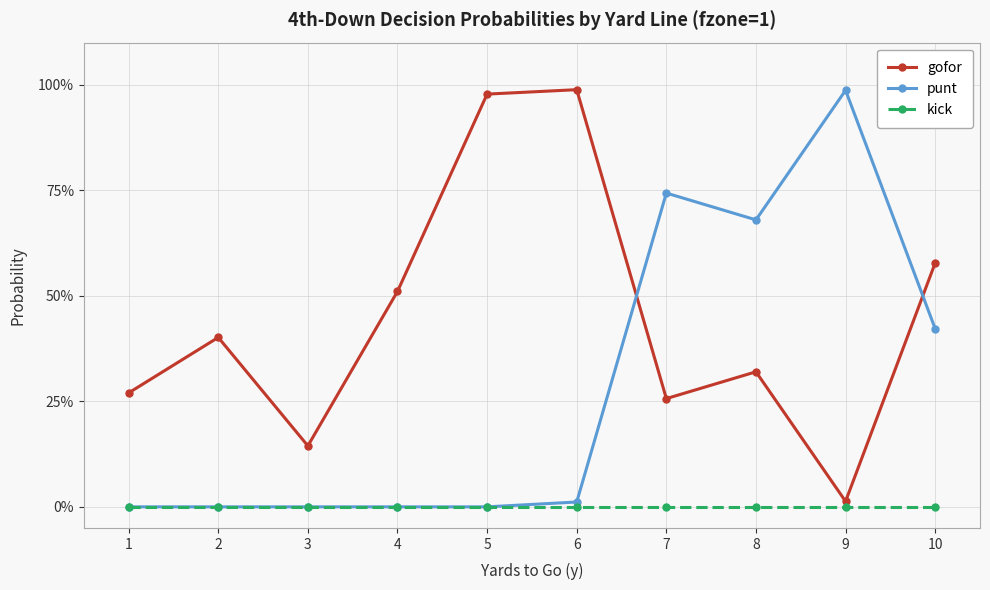

What is the value of the gofor point at the 7th from the left?

0.3